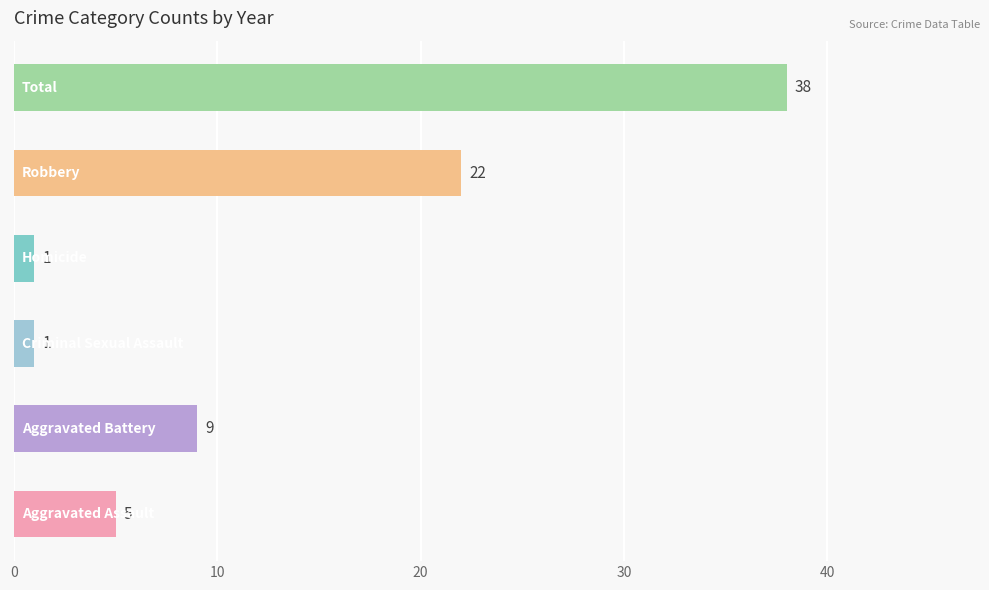

How many data points does each series have?

6